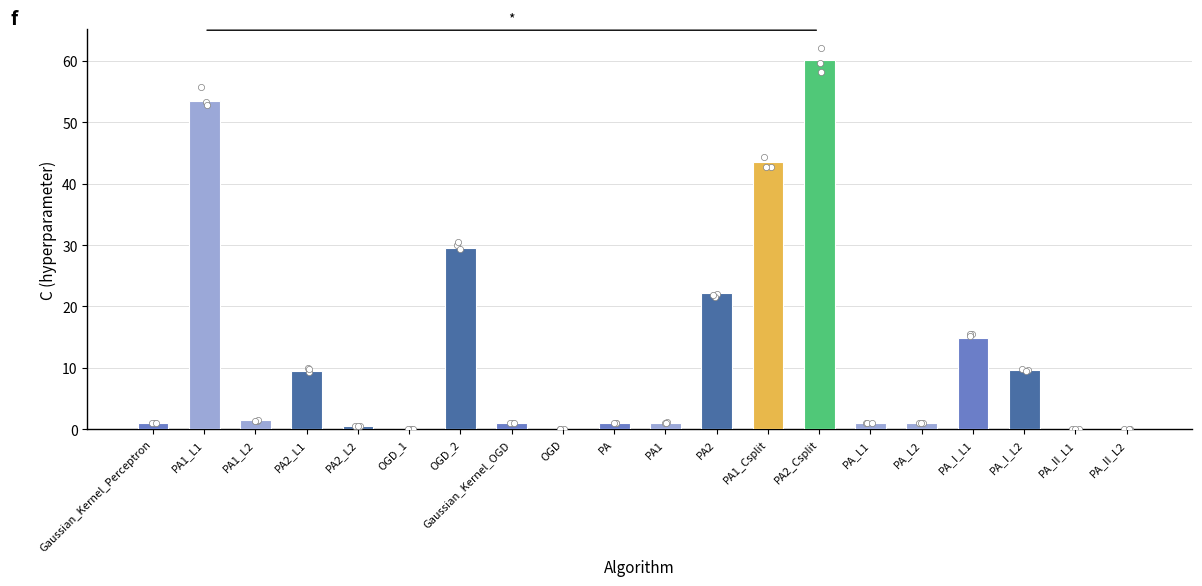

What is the change in value from PA2_L2 to PA1_Csplit?

+43.1